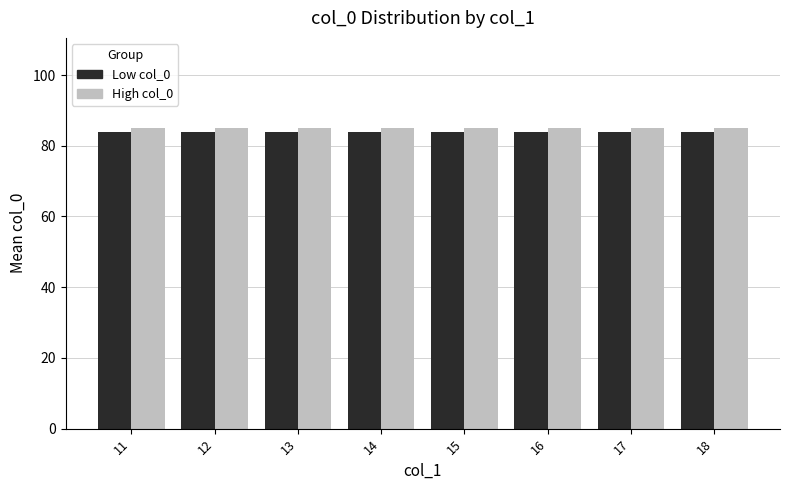

Is the value of Low col_0 at 13 greater than the value of High col_0 at 11?

No